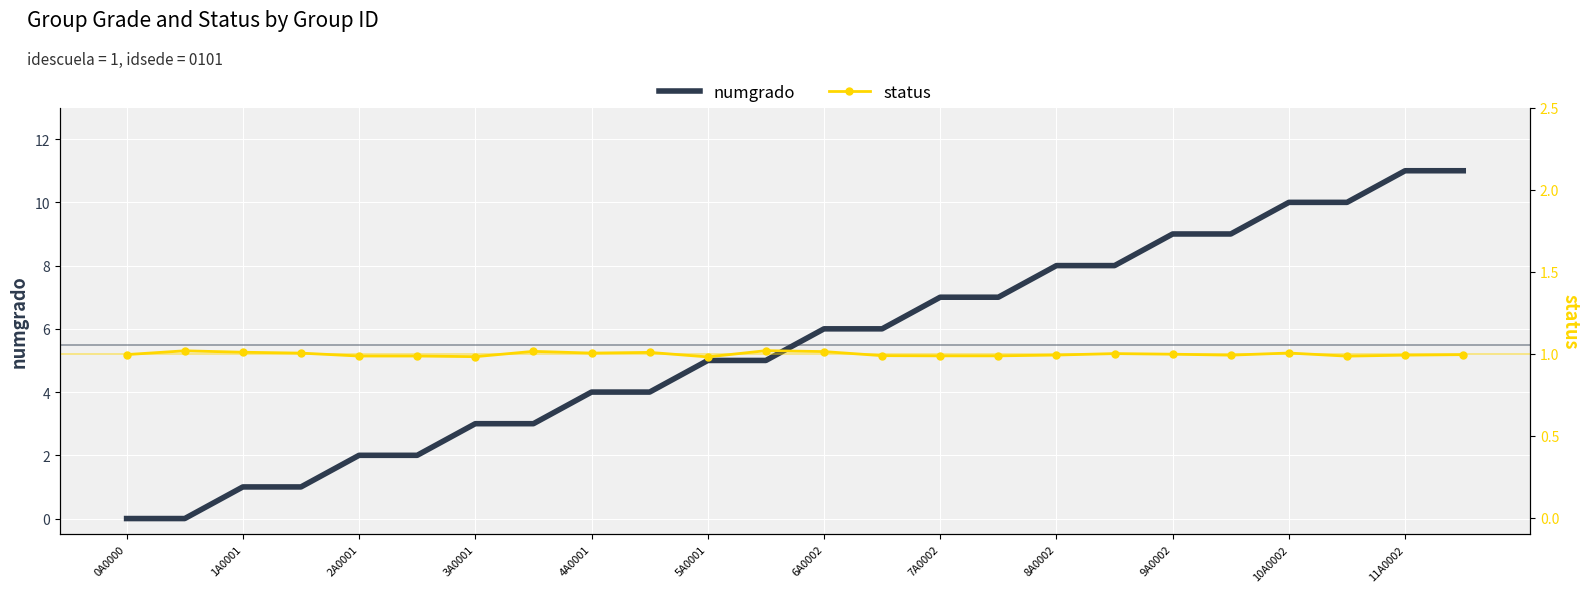

Which series ends up on top after the final intersection of numgrado and status?

numgrado